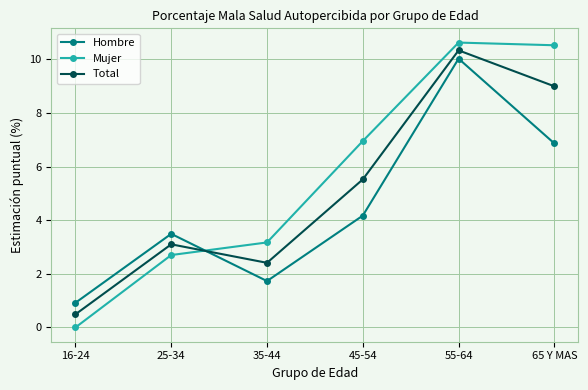

What is the value of the Hombre point at the 3rd from the left?

1.7